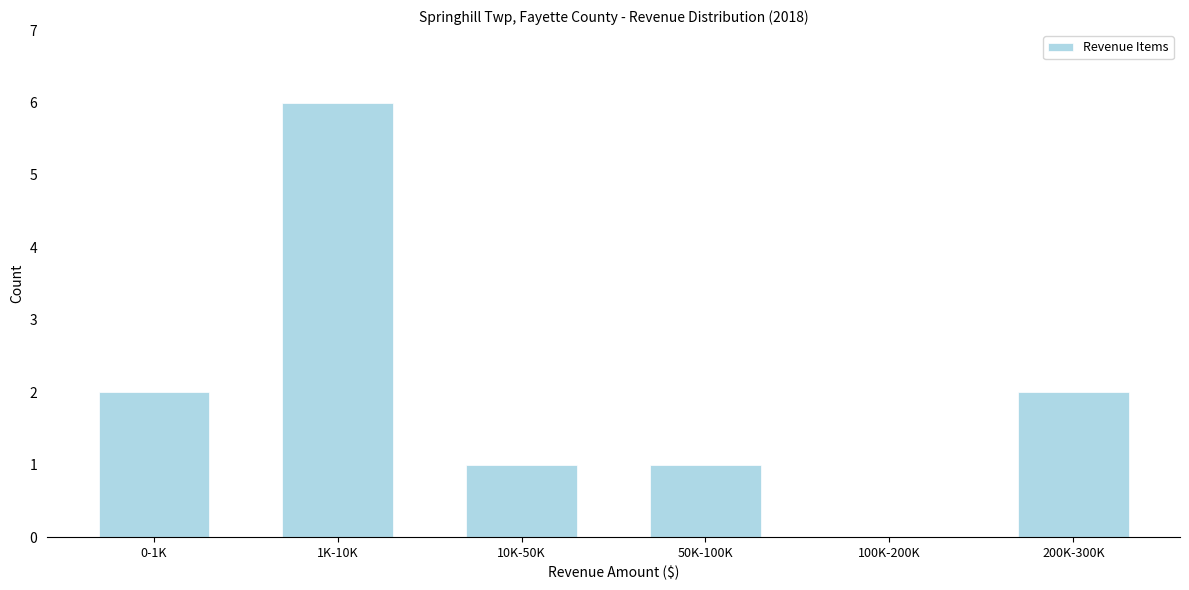

Reading left to right, extract all data points from this chart.

0-1K=2	1K-10K=6	10K-50K=1	50K-100K=1	100K-200K=0	200K-300K=2